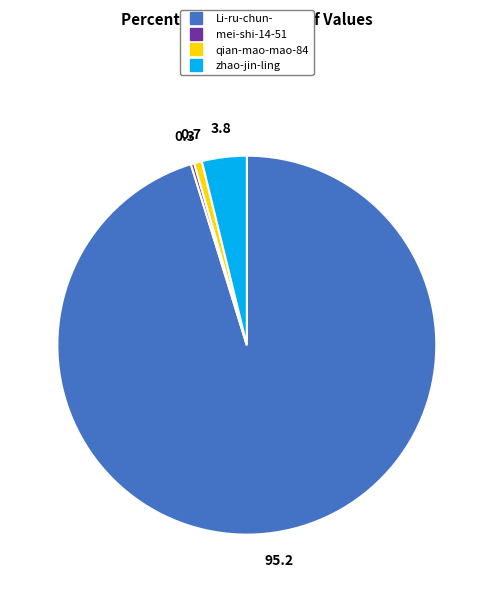

Do qian-mao-mao-84 and Li-ru-chun- together represent more than half of the pie?

Yes